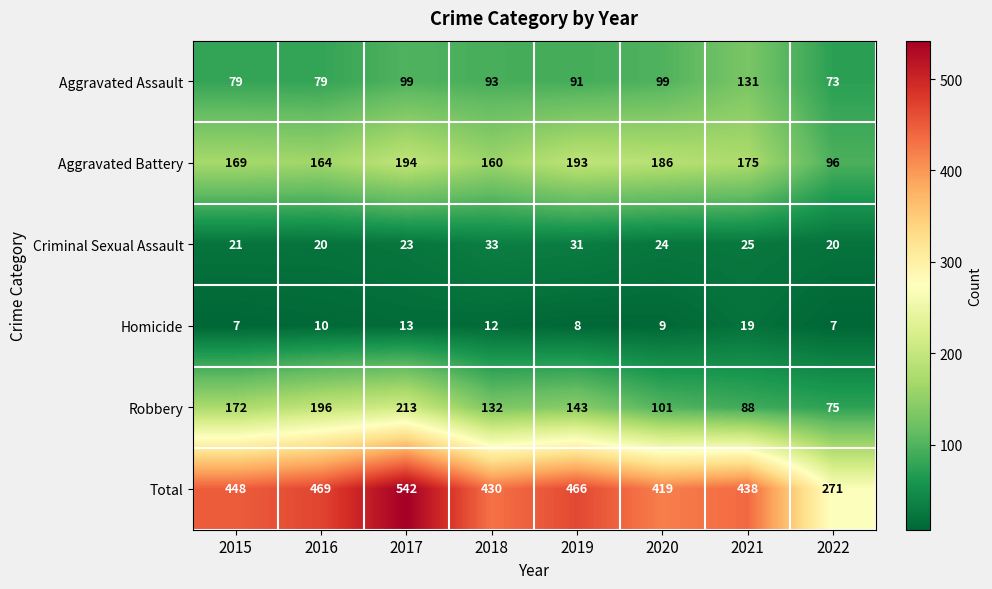

Which series has the largest total across all categories?

Total